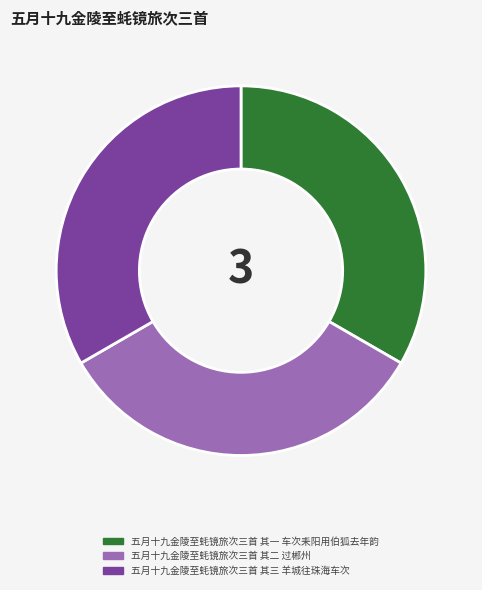

Does 五月十九金陵至蚝镜旅次三首 其三 羊城往珠海车次 account for over 50% of the chart?

No